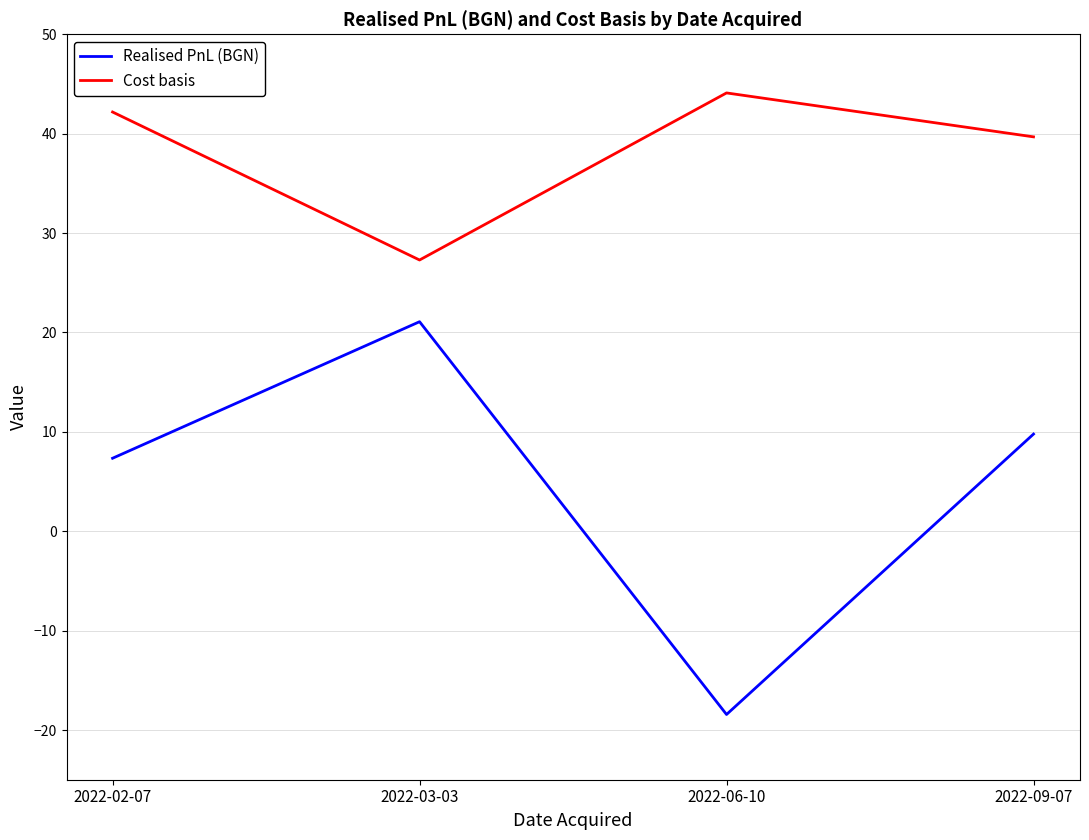

Read the Cost basis value at 2022-09-07.

39.7